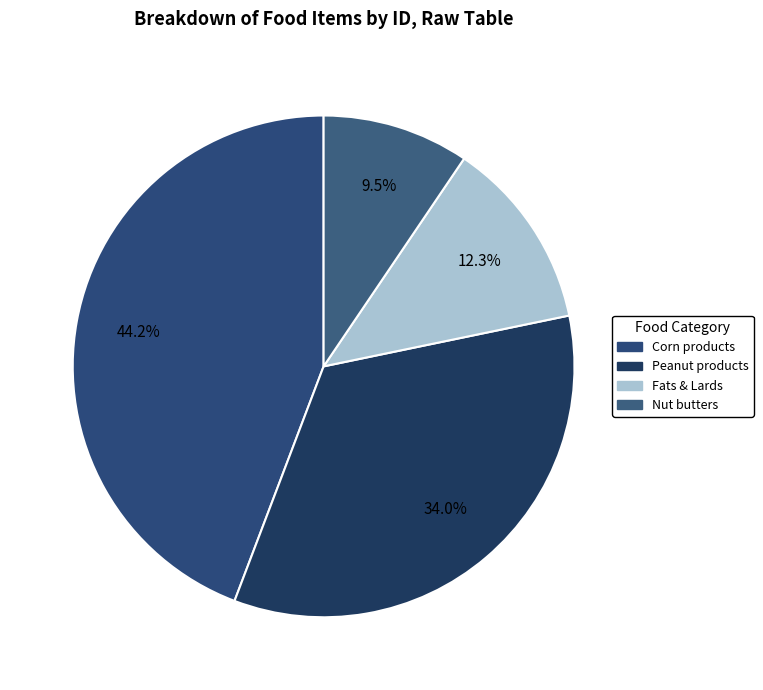

How many slices are in this pie chart?

4